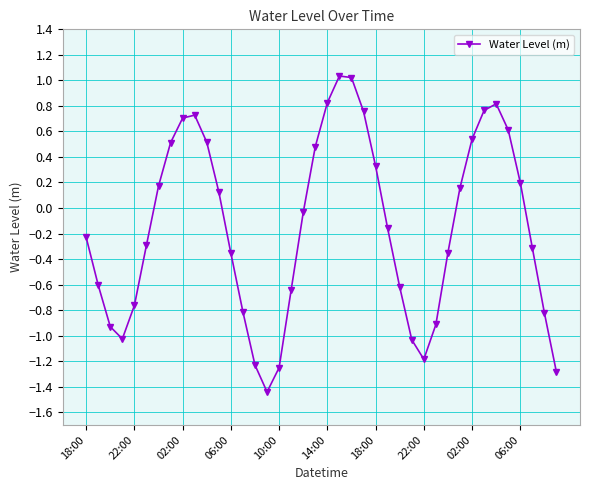

How many distinct data groups are displayed?

1